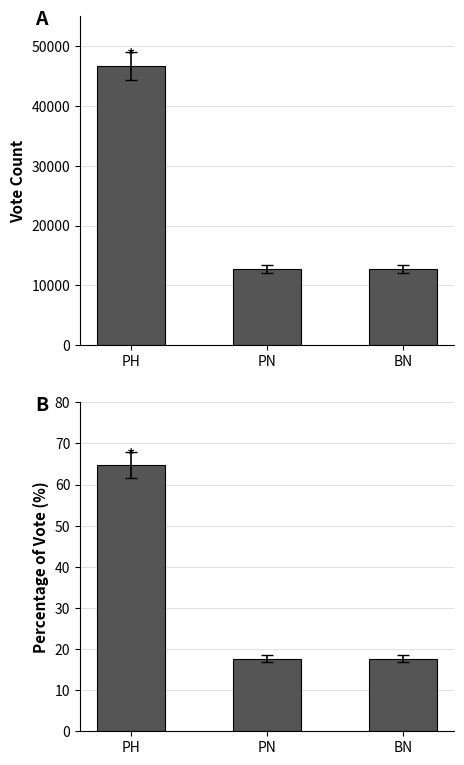

What is the difference between the Percentage of Vote values at BN and PH?

47.1